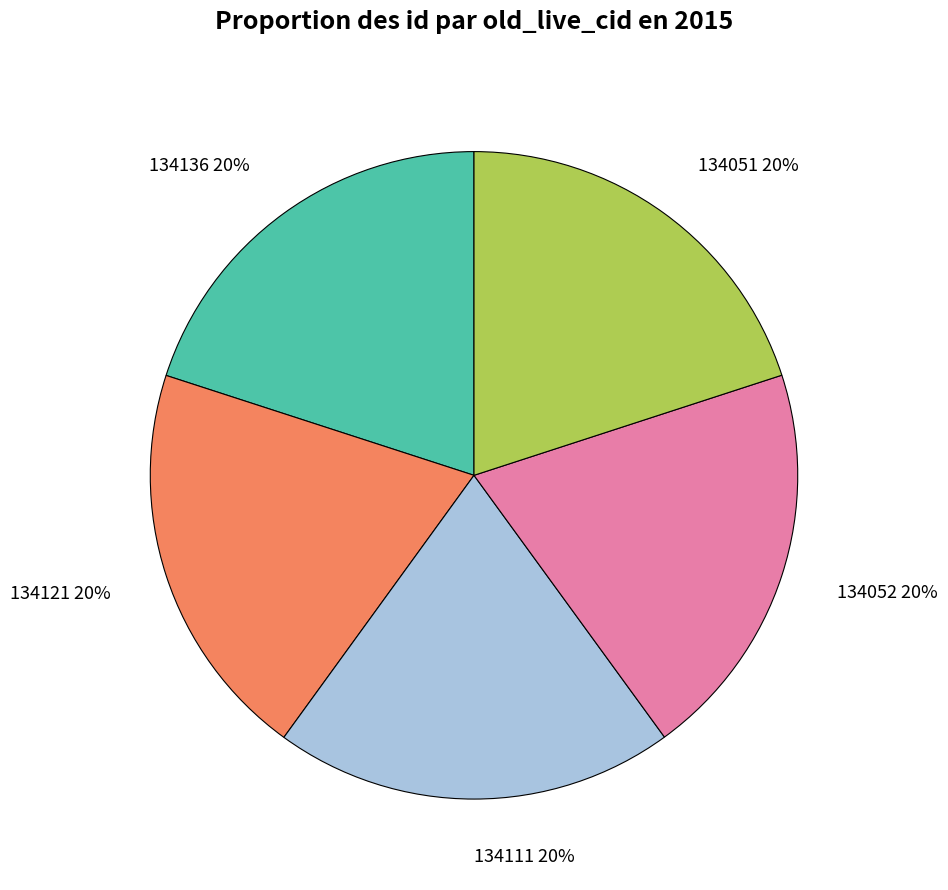

How many segments does this pie chart have?

5